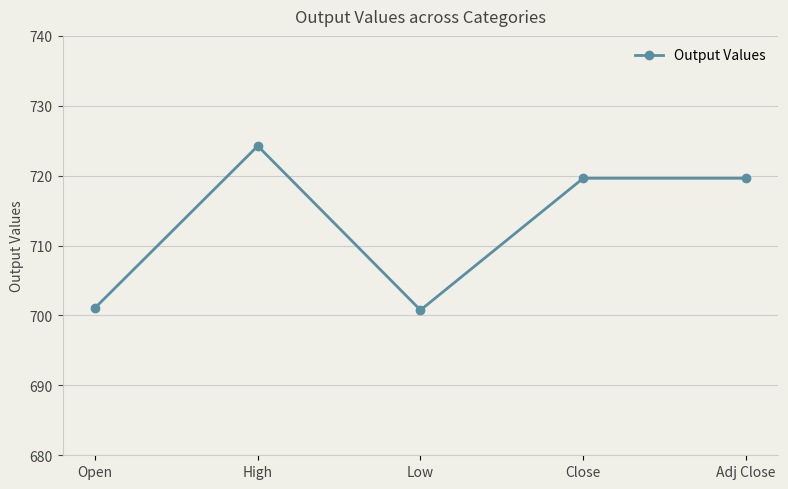

Where is the first local minimum?

Low